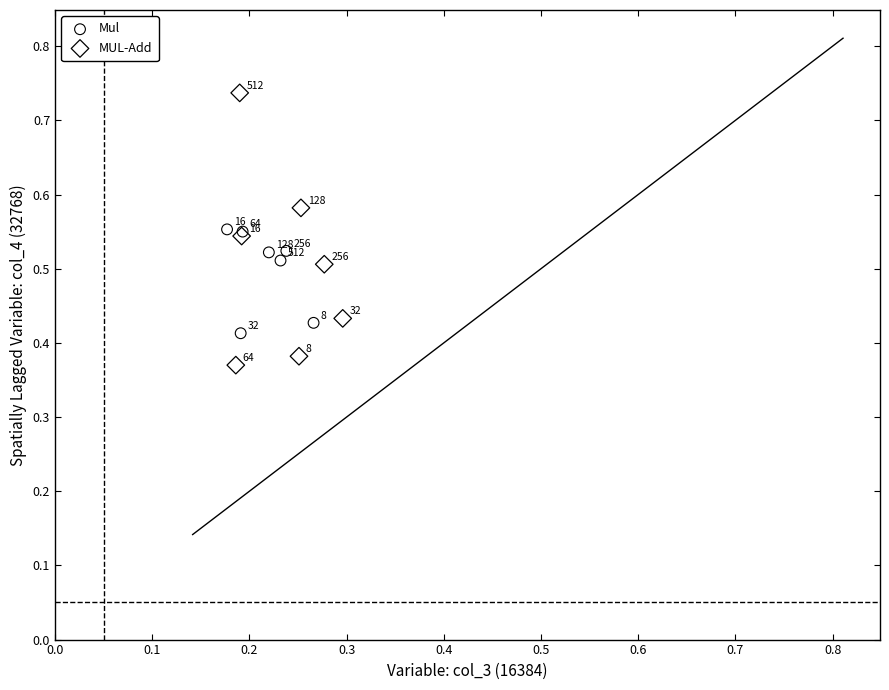

Which series has the widest spread of Y values?

MUL-Add